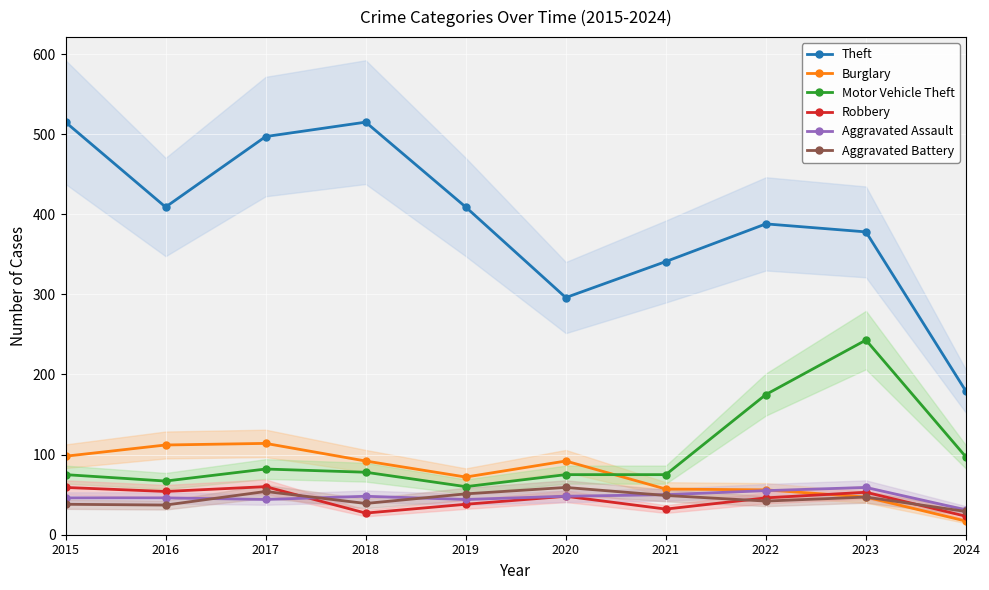

True or false: Aggravated Battery and Motor Vehicle Theft cross at least once.

False